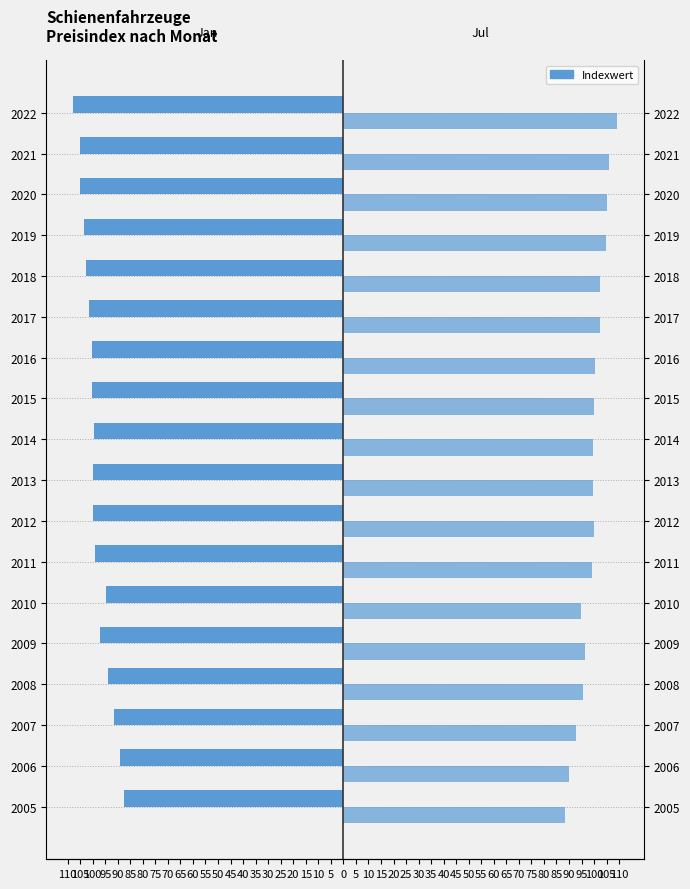

Is it true that Jul equals 95.7 at 2008?

True